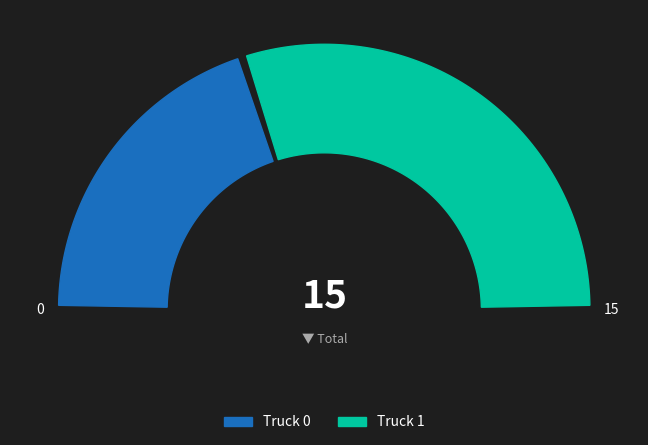

How many segments does this pie chart have?

2